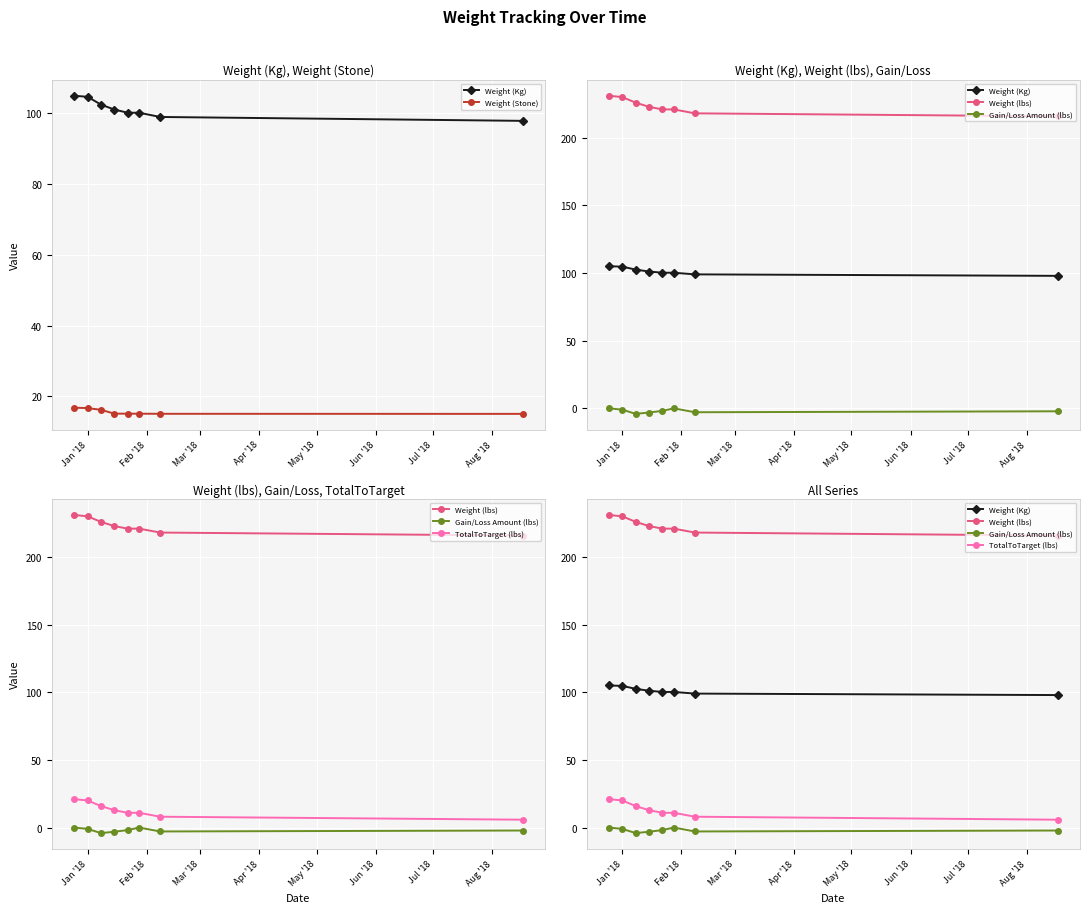

What value does the Weight (Stone) series have at Jun '18?

15.1